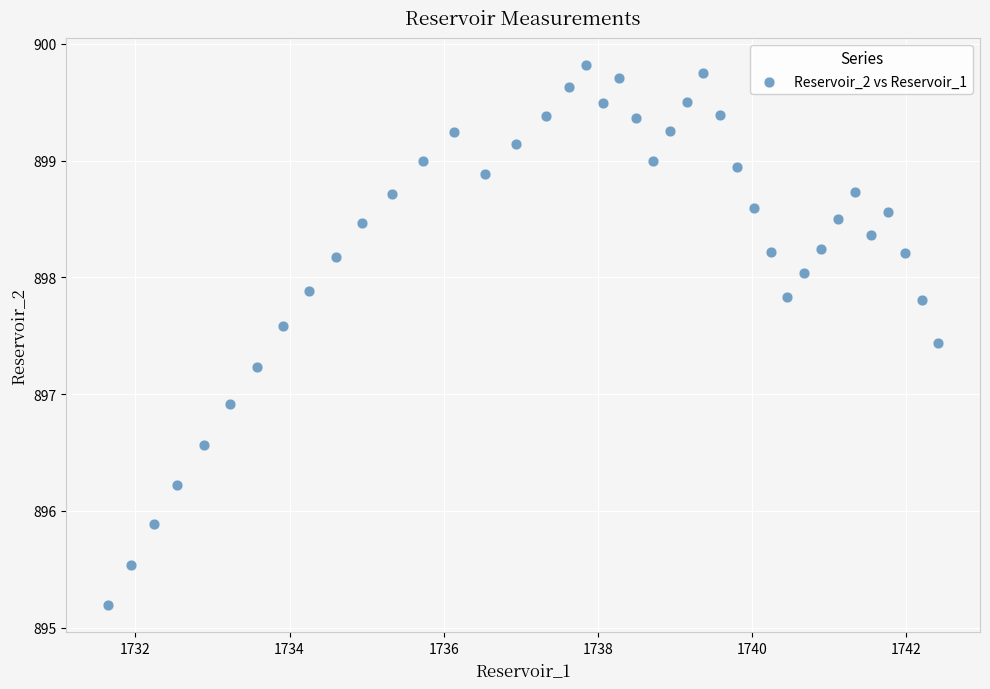

What Y value in the scatter plot is closest to 897?

896.9